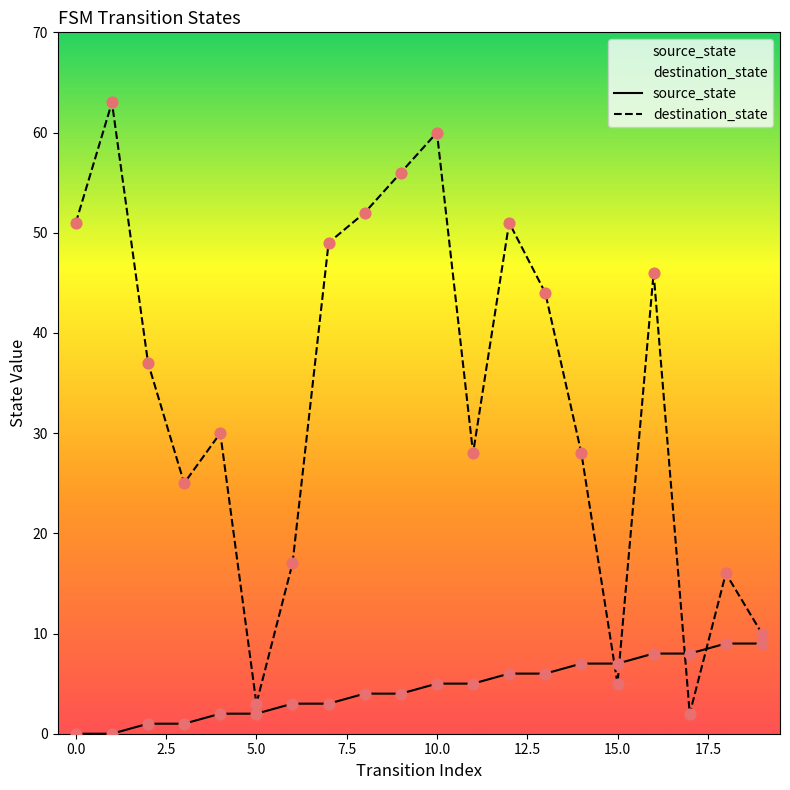

At which category is the sum across all series the highest?

10.0